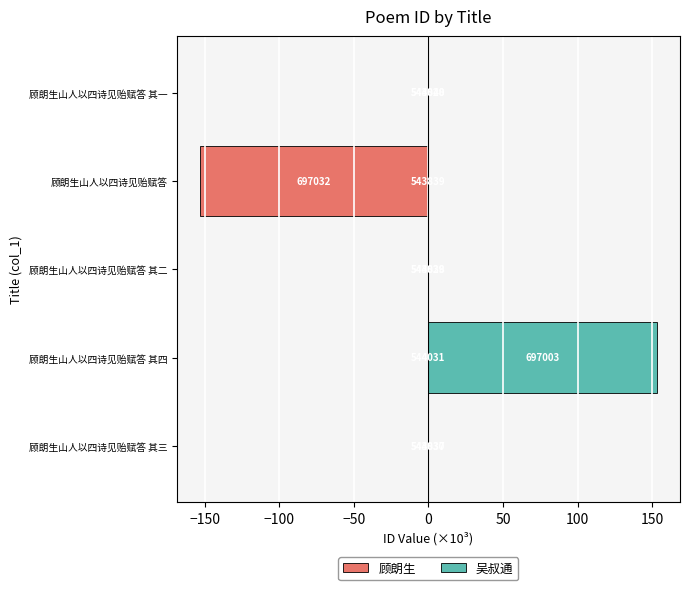

Reading right to left, extract all data points from this chart.

顾朗生: -0.2	-153.2	-0.2	-0.2	-0.2
吴叔通: 0.0	0.0	0.0	153.2	0.0